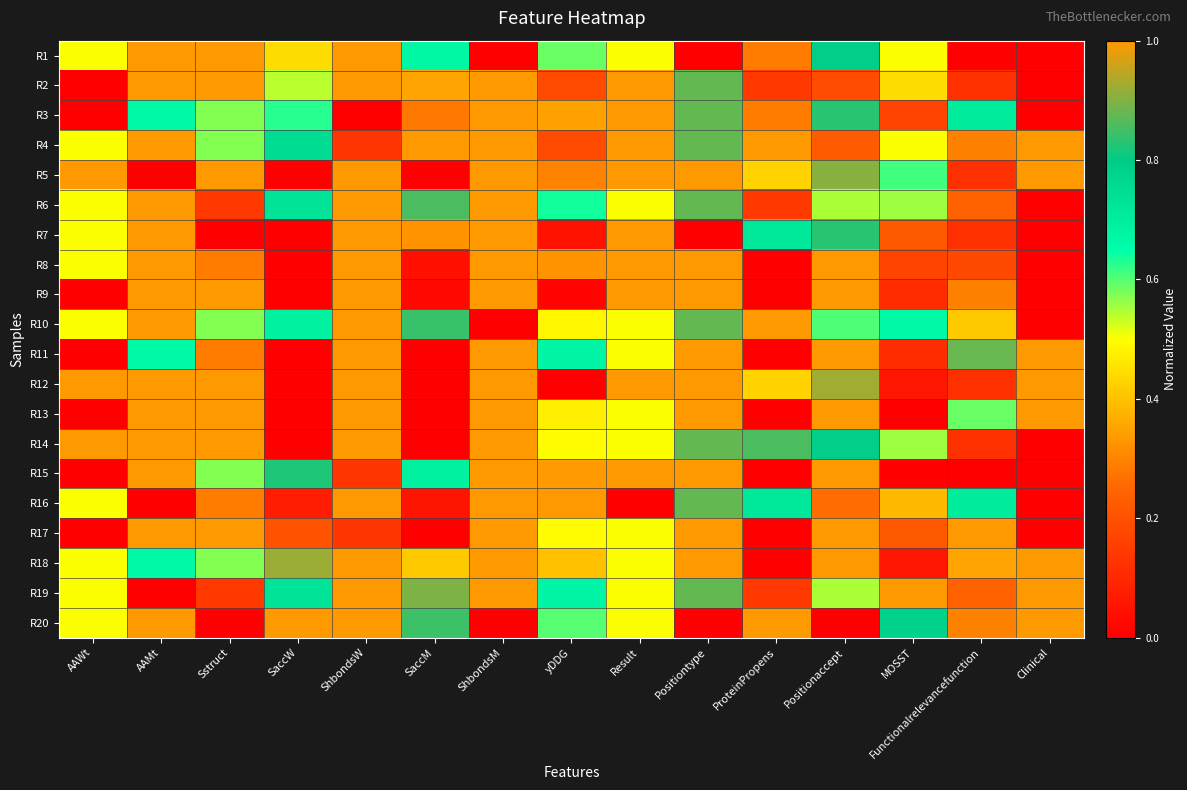

Rank the series by their maximum value, from highest to lowest.

R1, R2, R3, R4, R5, R6, R7, R8, R9, R10, R11, R12, R13, R14, R15, R16, R17, R18, R19, R20